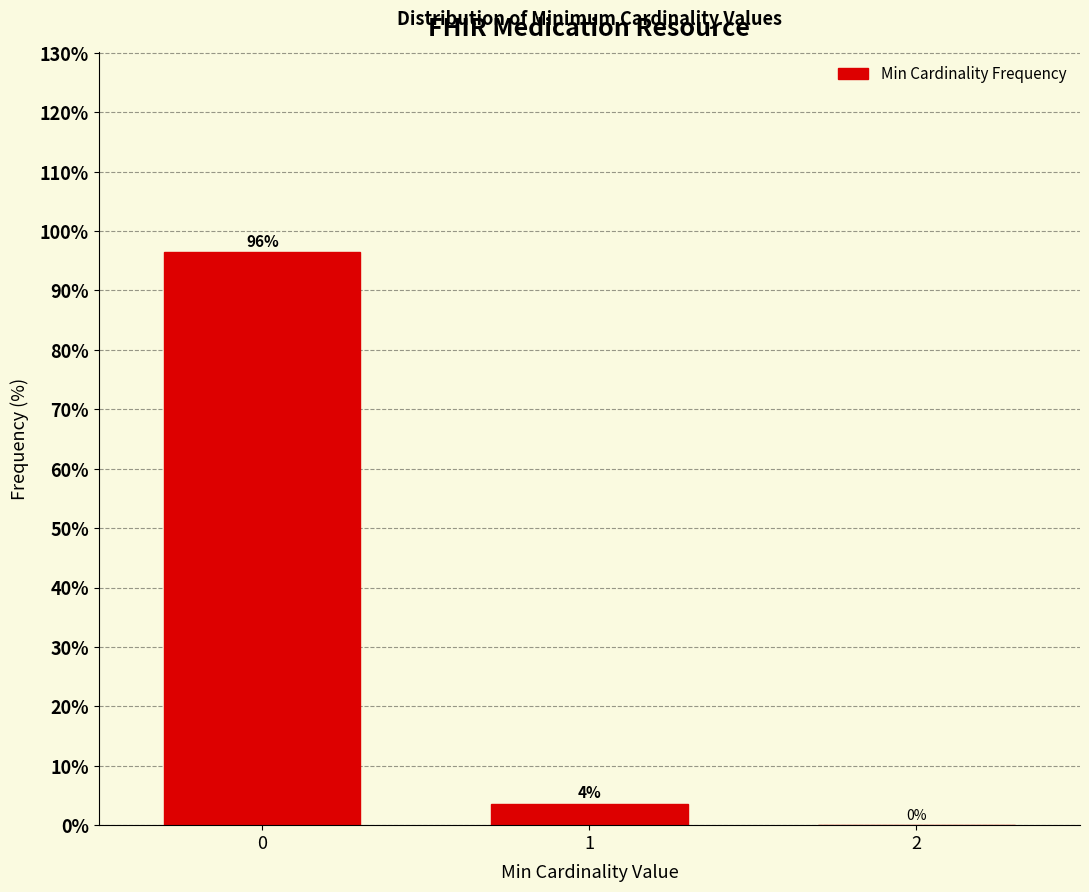

The chart shows a value of 62.0 at 2. True or false?

False